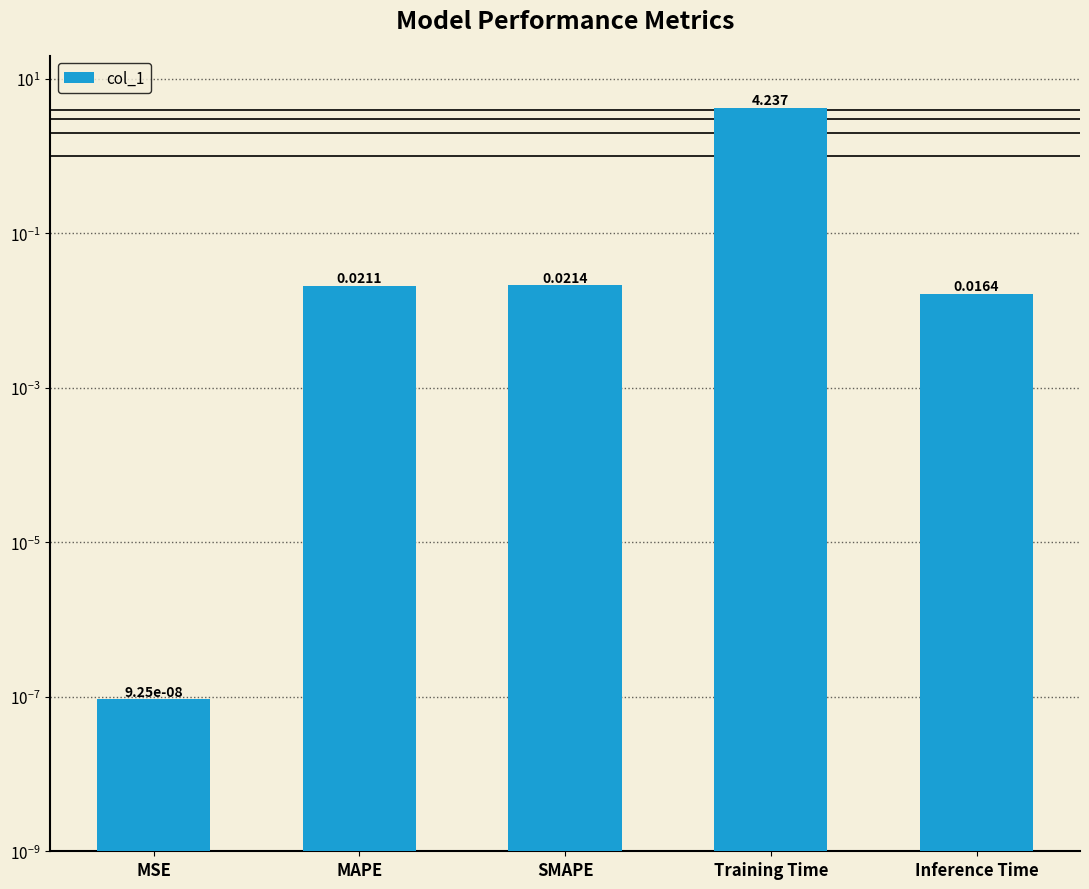

List the labels in order of value, smallest first.

MSE, Inference Time, MAPE, SMAPE, Training Time